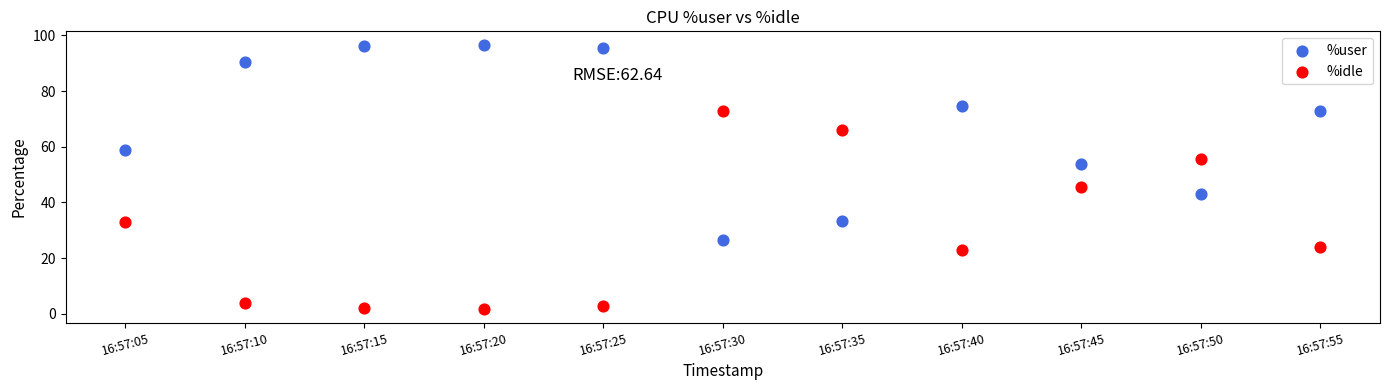

Which series reaches the minimum Y coordinate?

%idle